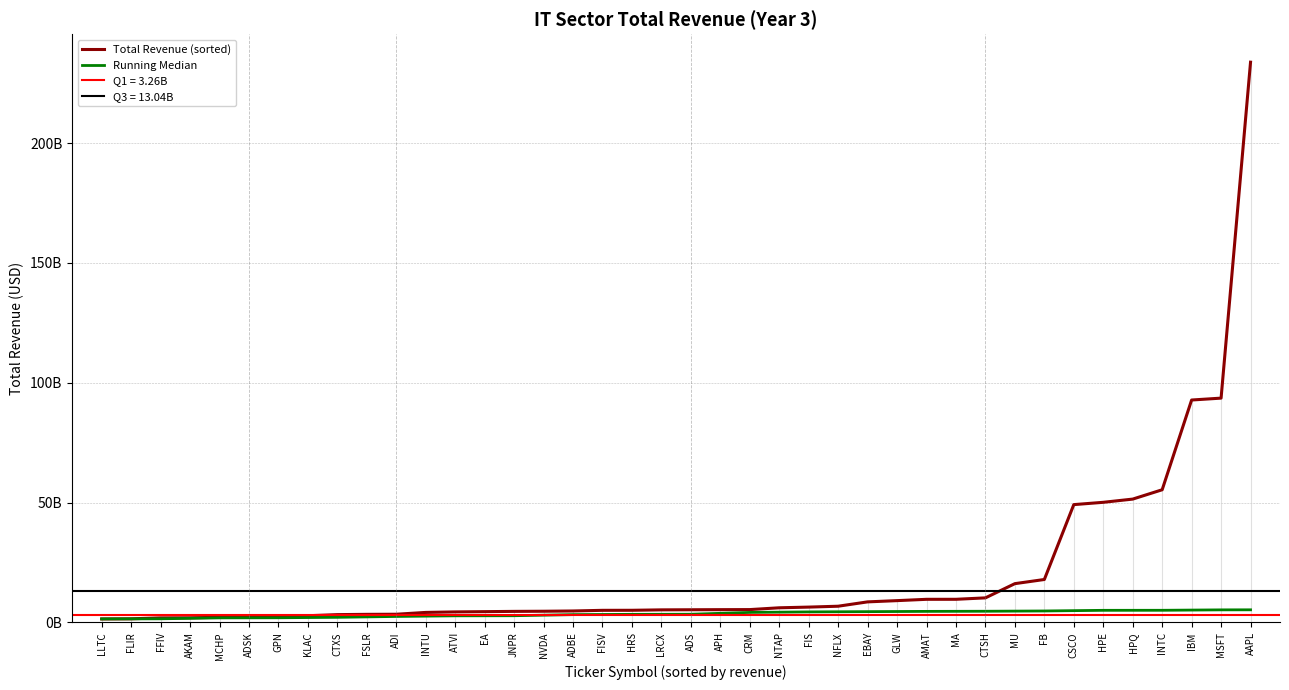

The Running Median series shows 4408000000 at FIS. True or false?

True